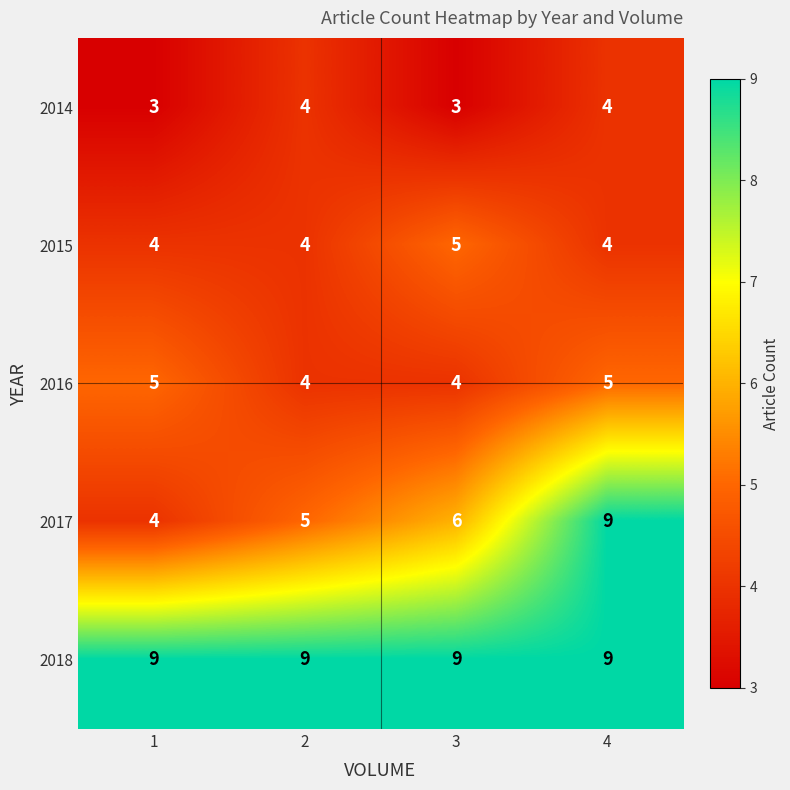

Reading left to right, list all the values displayed in this chart.

2014: 1=3	2=4	3=3	4=4
2015: 1=4	2=4	3=5	4=4
2016: 1=5	2=4	3=4	4=5
2017: 1=4	2=5	3=6	4=9
2018: 1=9	2=9	3=9	4=9